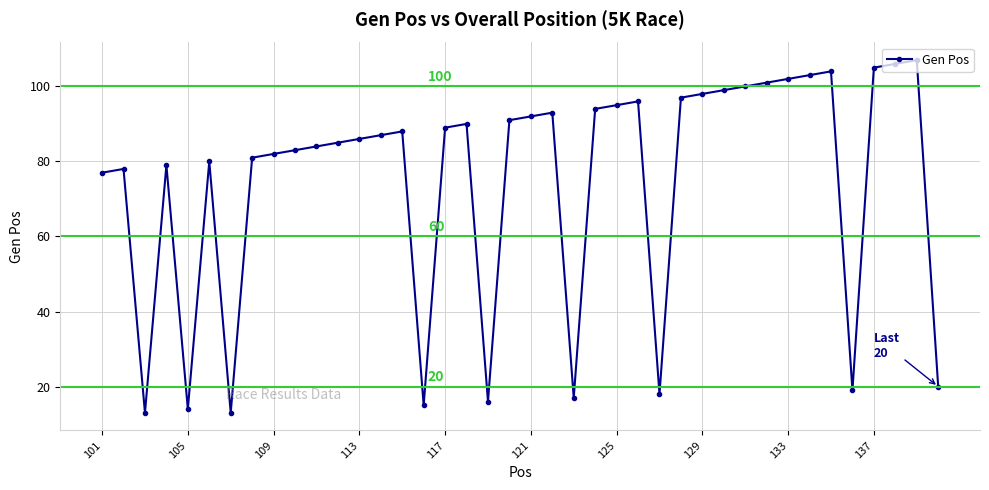

What is the maximum value shown in the chart?

107